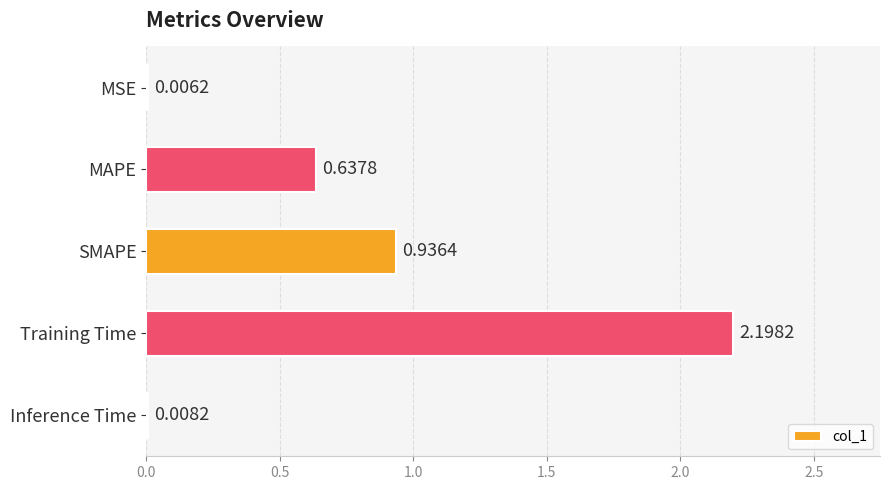

What is the change in value from MAPE to SMAPE?

+0.3